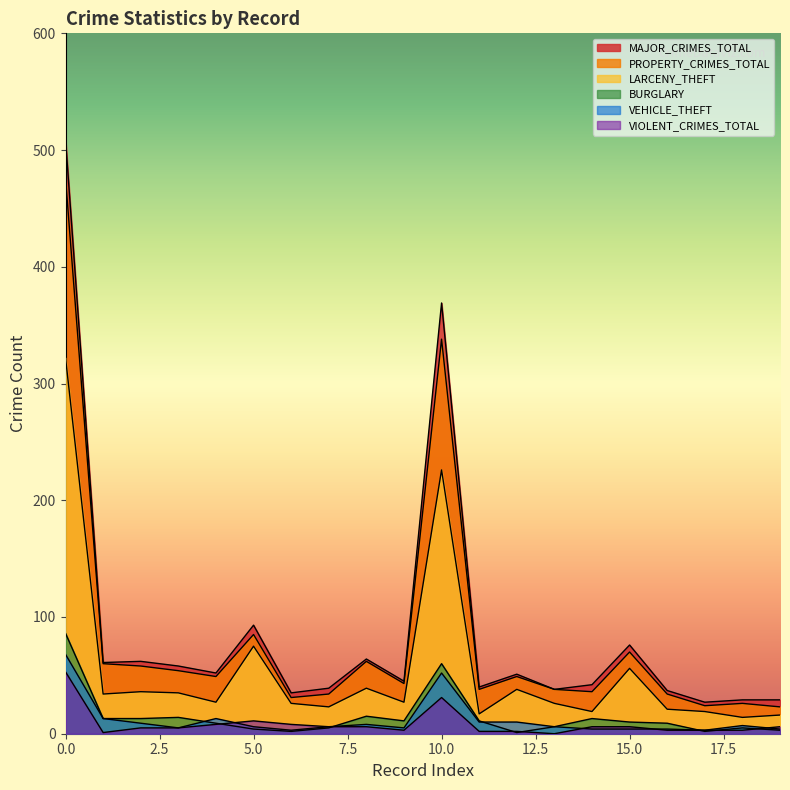

Read the BURGLARY value at 1, to the nearest 10.

10